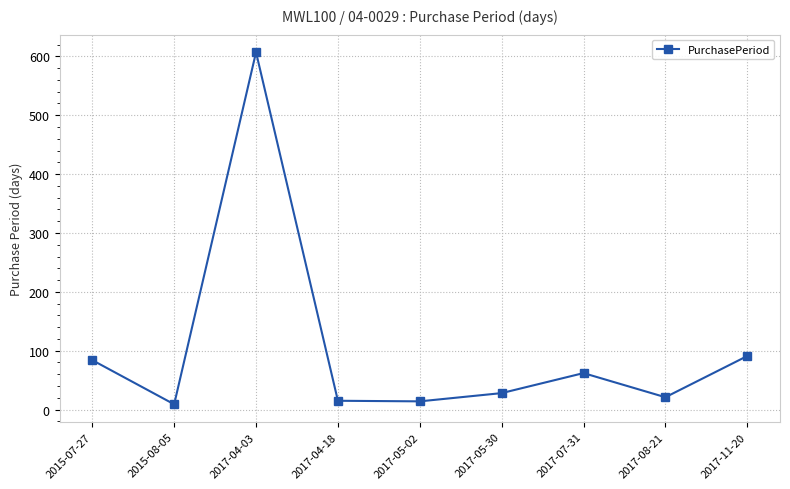

What is the label of the 1st point from the right?

2017-11-20